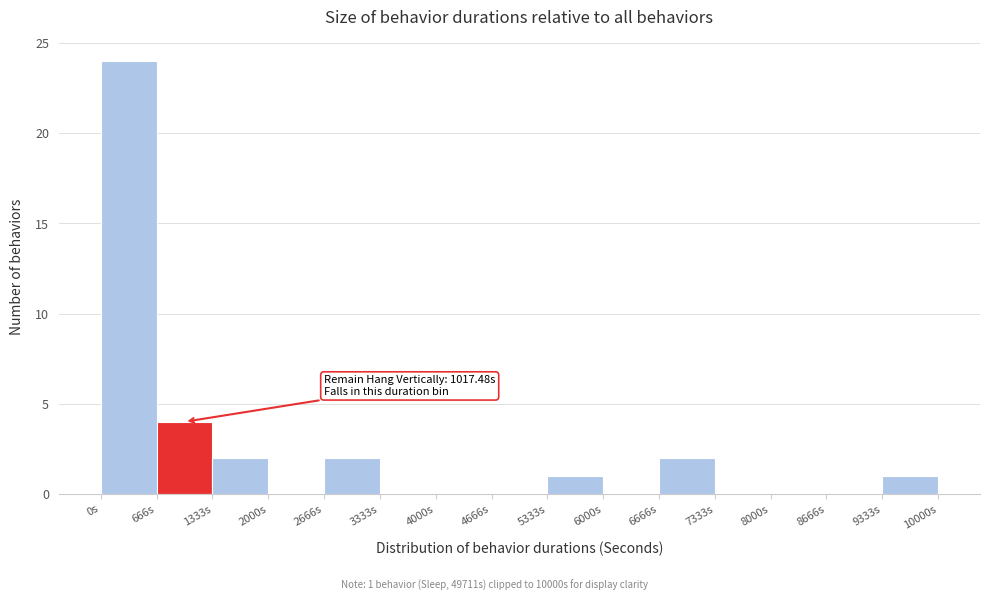

Over which range of the x-axis is the bar tallest?

0 to 700